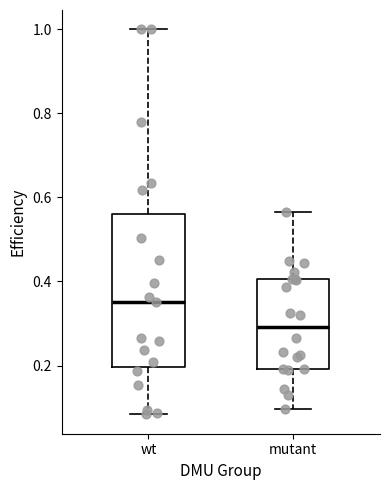

Reading left to right, read every box against the y-axis: the position of its median line, the range the box covers, and the ends of its whiskers. The values are not printed on the chart, so give them approximately, as read against the axis.

wt: median 0.36, box 0.20 to 0.56, whiskers 0.08 to 1.00
mutant: median 0.30, box 0.20 to 0.40, whiskers 0.10 to 0.56